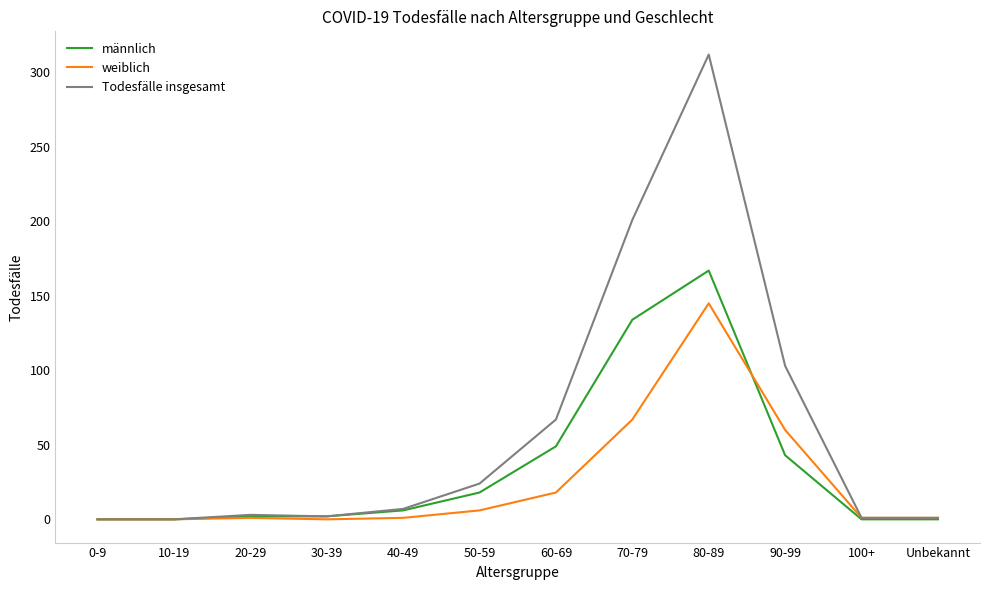

Between 40-49 and 70-79, which series saw the biggest shift?

Todesfälle insgesamt